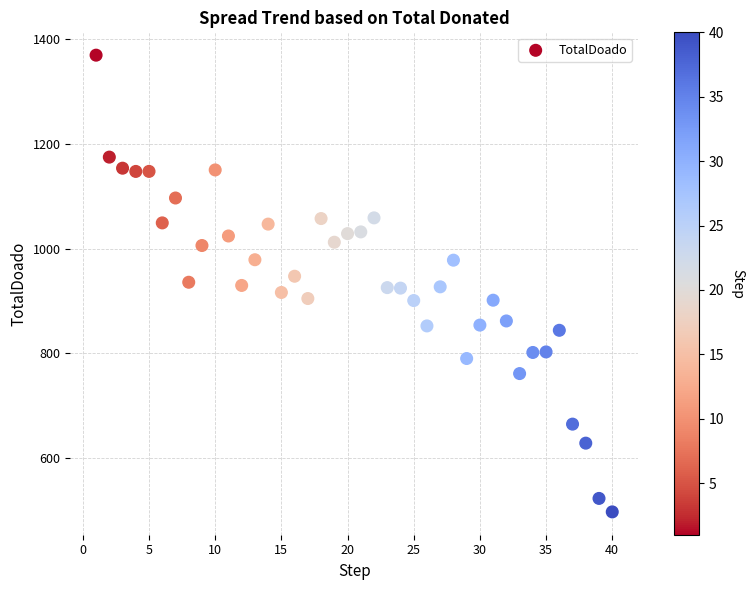

What is the range of X values (max minus min)?

39.0